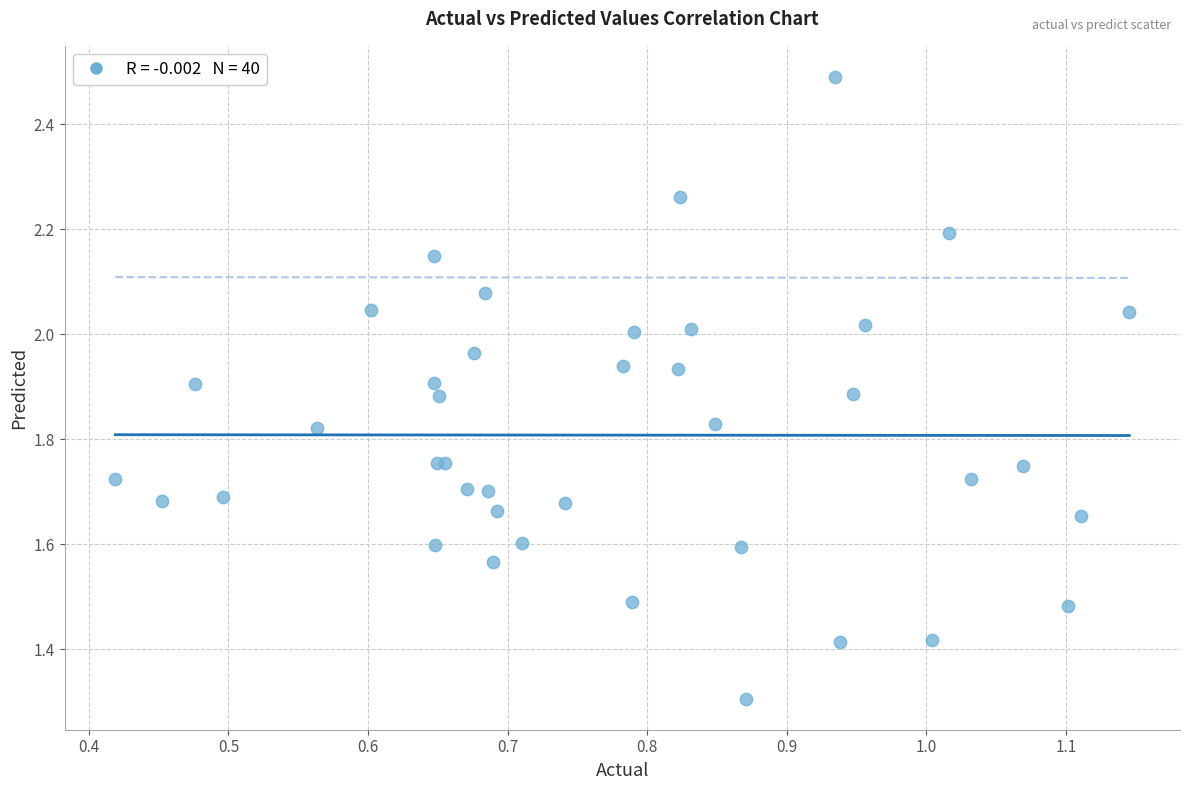

What Y value in the scatter plot is closest to 1?

1.3